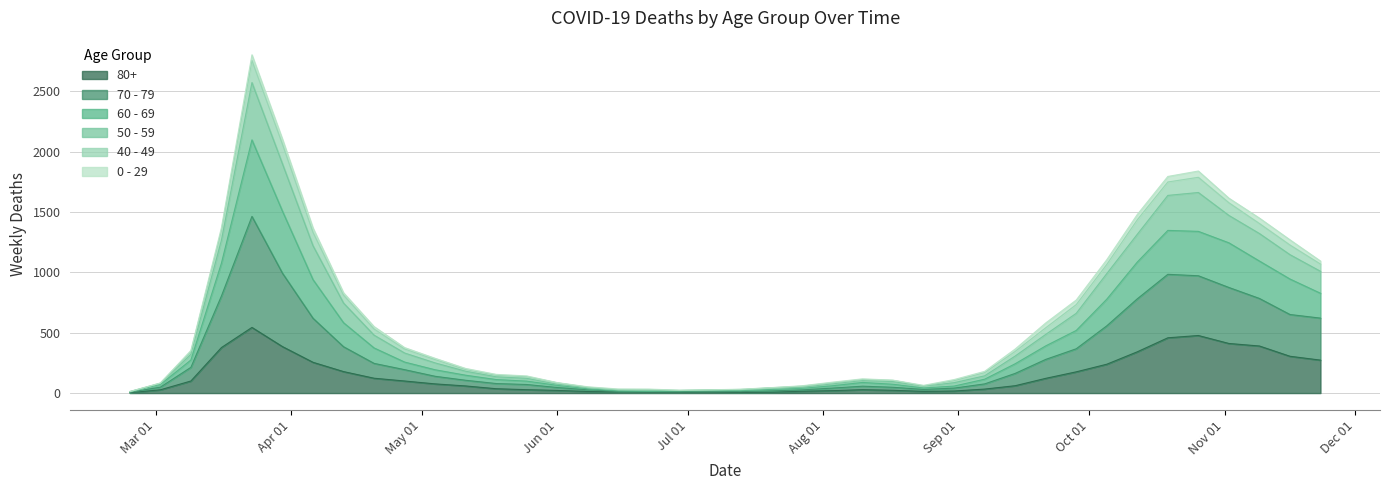

What is the difference between the 80+ values at 2020-02-24 and 2020-03-16?

374